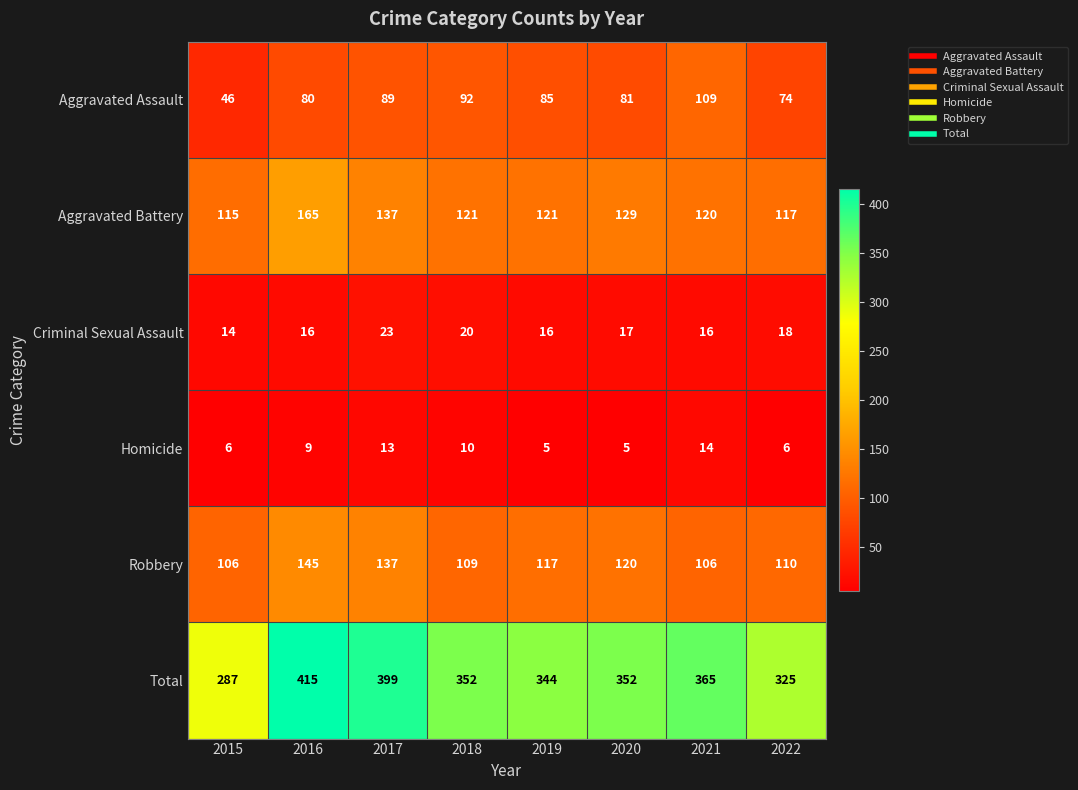

What is the total value across all series at 2021?

730